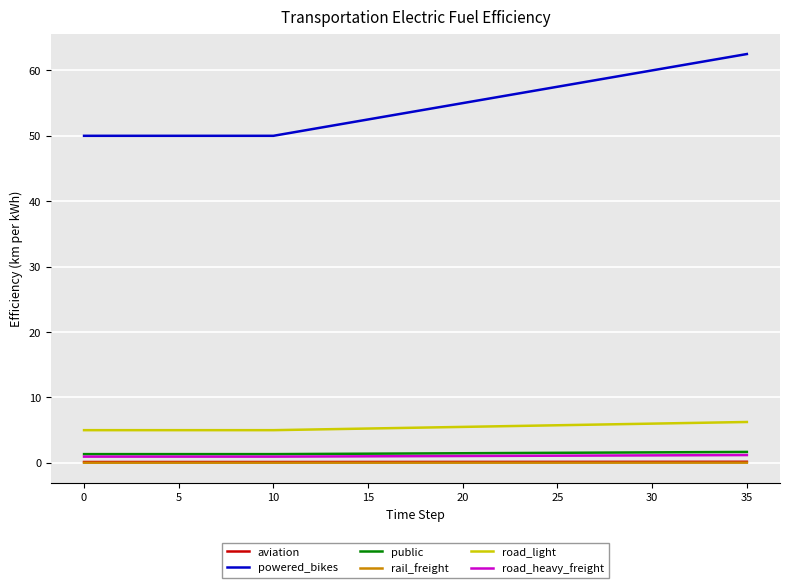

True or false: powered_bikes and rail_freight cross at least once.

False